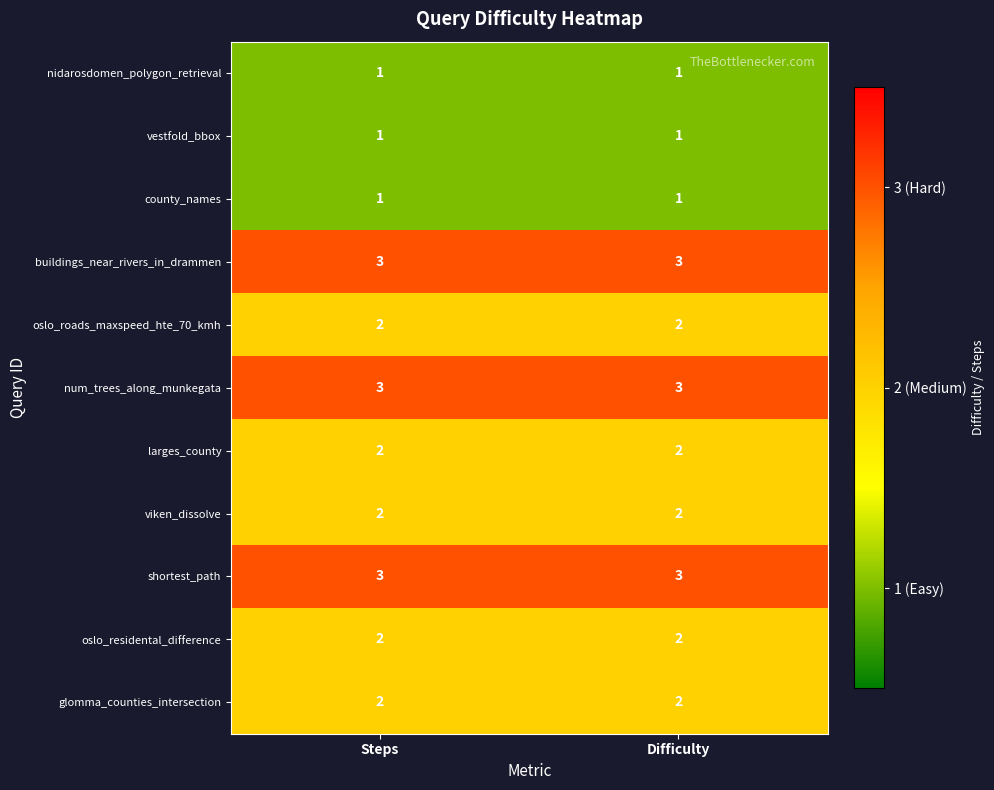

Reading left to right, list all the values displayed in this chart.

nidarosdomen_polygon_retrieval: 1	1
vestfold_bbox: 1	1
county_names: 1	1
buildings_near_rivers_in_drammen: 3	3
oslo_roads_maxspeed_hte_70_kmh: 2	2
num_trees_along_munkegata: 3	3
larges_county: 2	2
viken_dissolve: 2	2
shortest_path: 3	3
oslo_residental_difference: 2	2
glomma_counties_intersection: 2	2